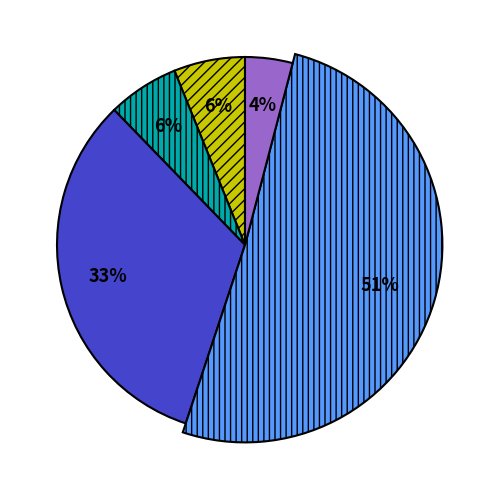

Is it true that JobsManufacturing is 1% of the pie?

False